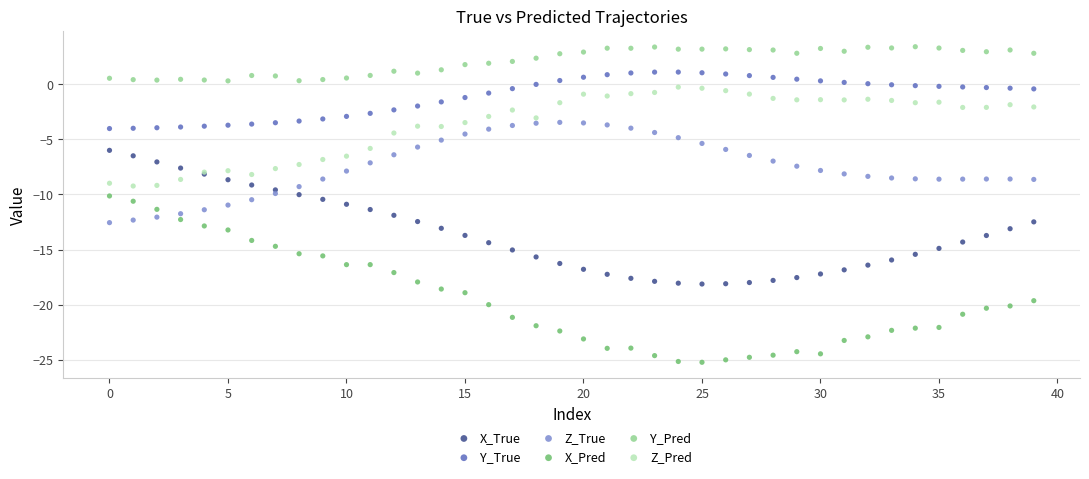

Which series reaches the maximum Y coordinate?

Y_Pred